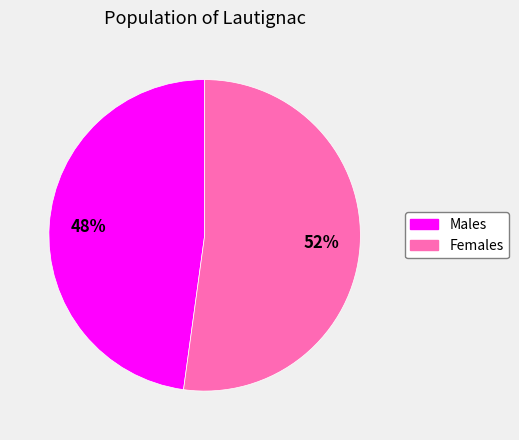

Does any single category account for the majority?

Yes